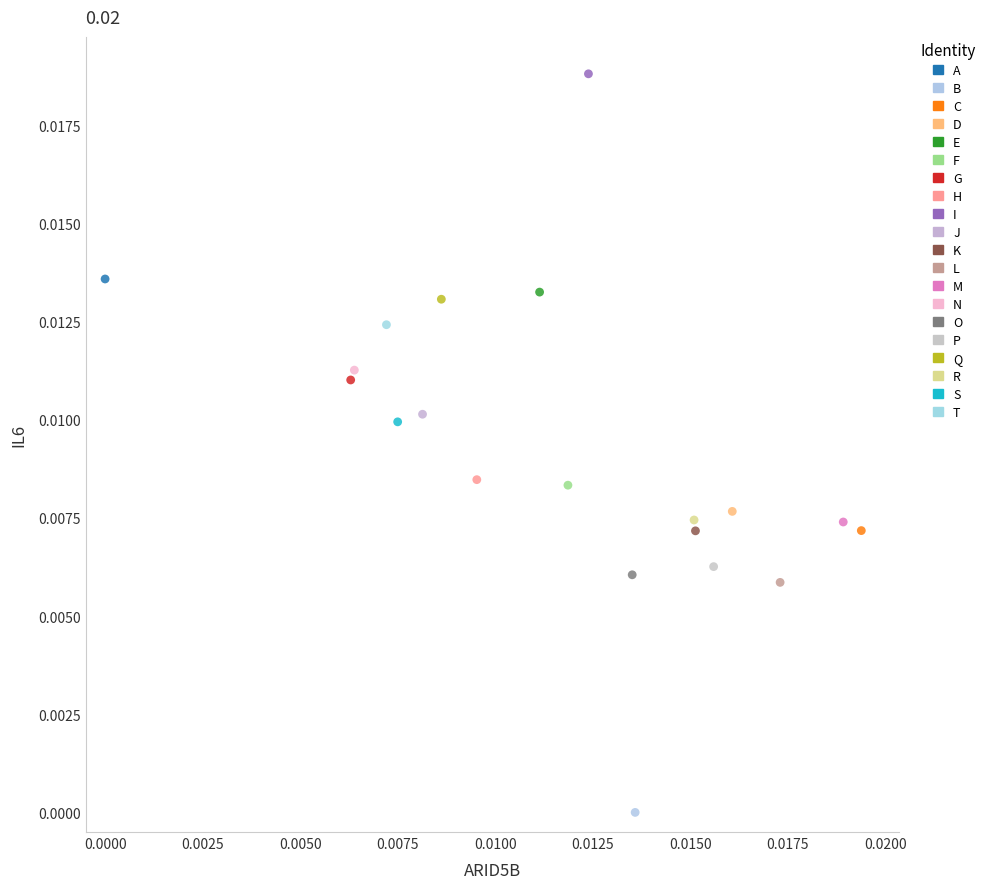

Which series contains the highest Y value?

I